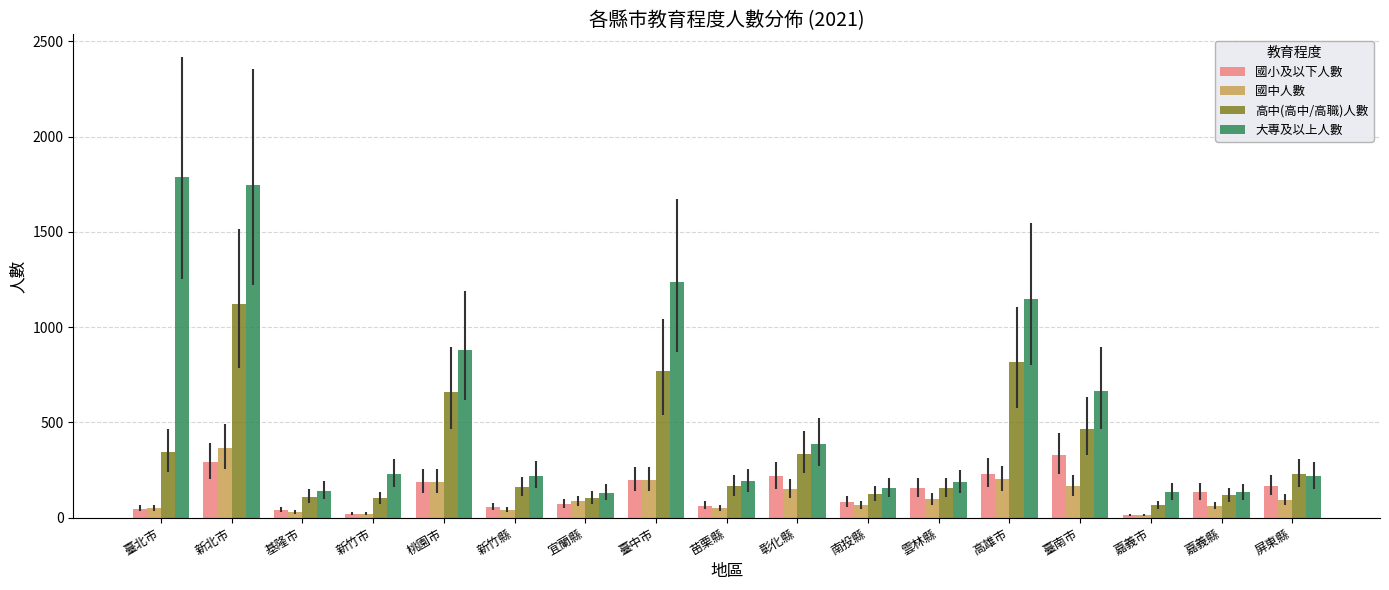

Is it true that 國中人數 equals 201 at 高雄市?

True